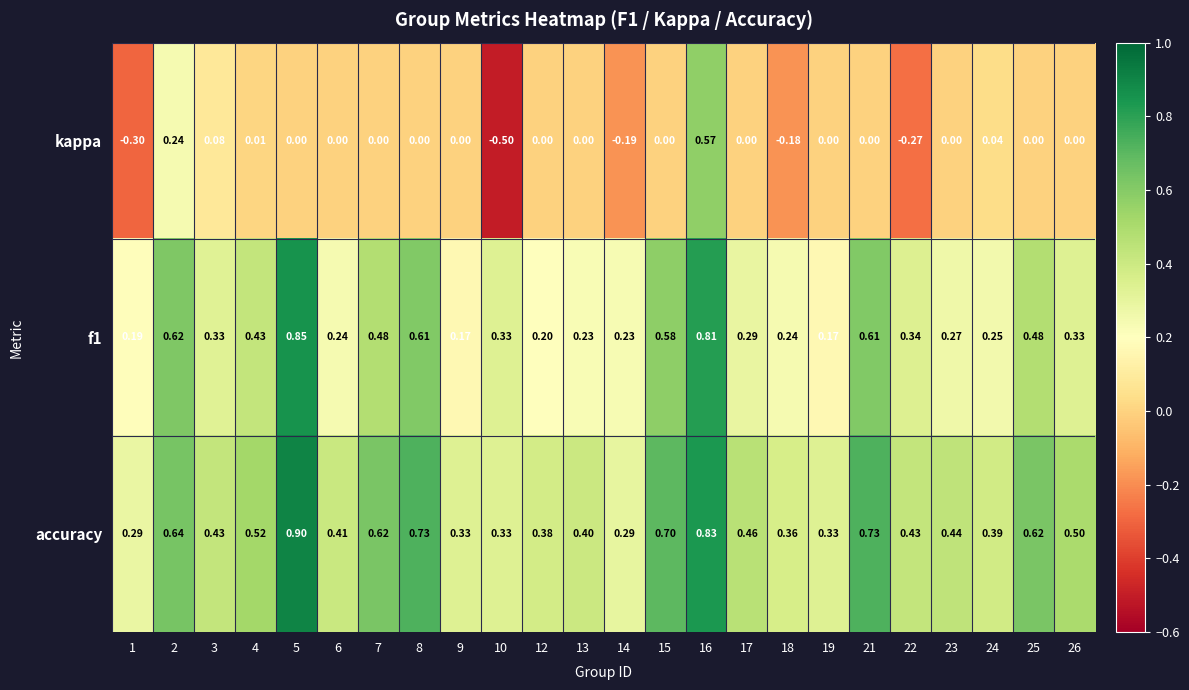

Which series has the largest range (max minus min)?

kappa